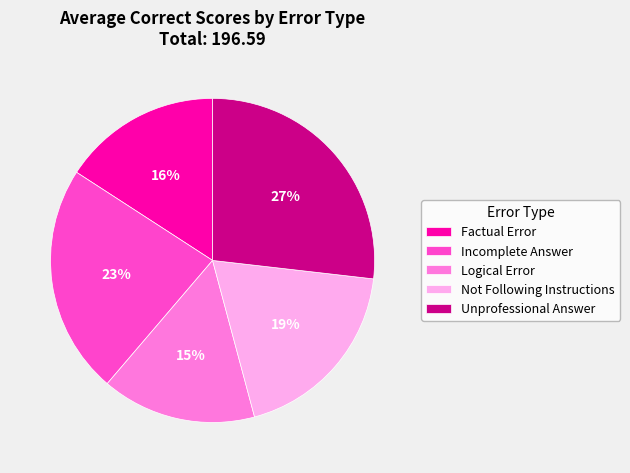

To the nearest percent, what percentage of the pie is Incomplete Answer?

23%